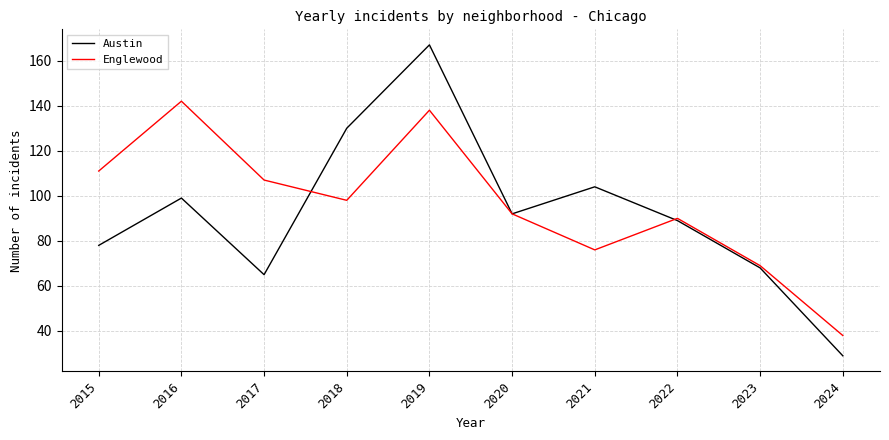

Reading left to right, extract all data points from this chart.

Austin: 2015=78	2016=99	2017=65	2018=130	2019=167	2020=92	2021=104	2022=89	2023=68	2024=29
Englewood: 2015=111	2016=142	2017=107	2018=98	2019=138	2020=92	2021=76	2022=90	2023=69	2024=38